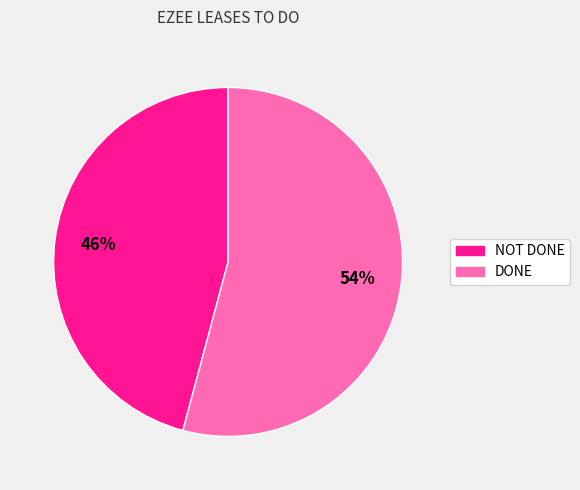

Is there any slice that represents more than half of the pie?

Yes